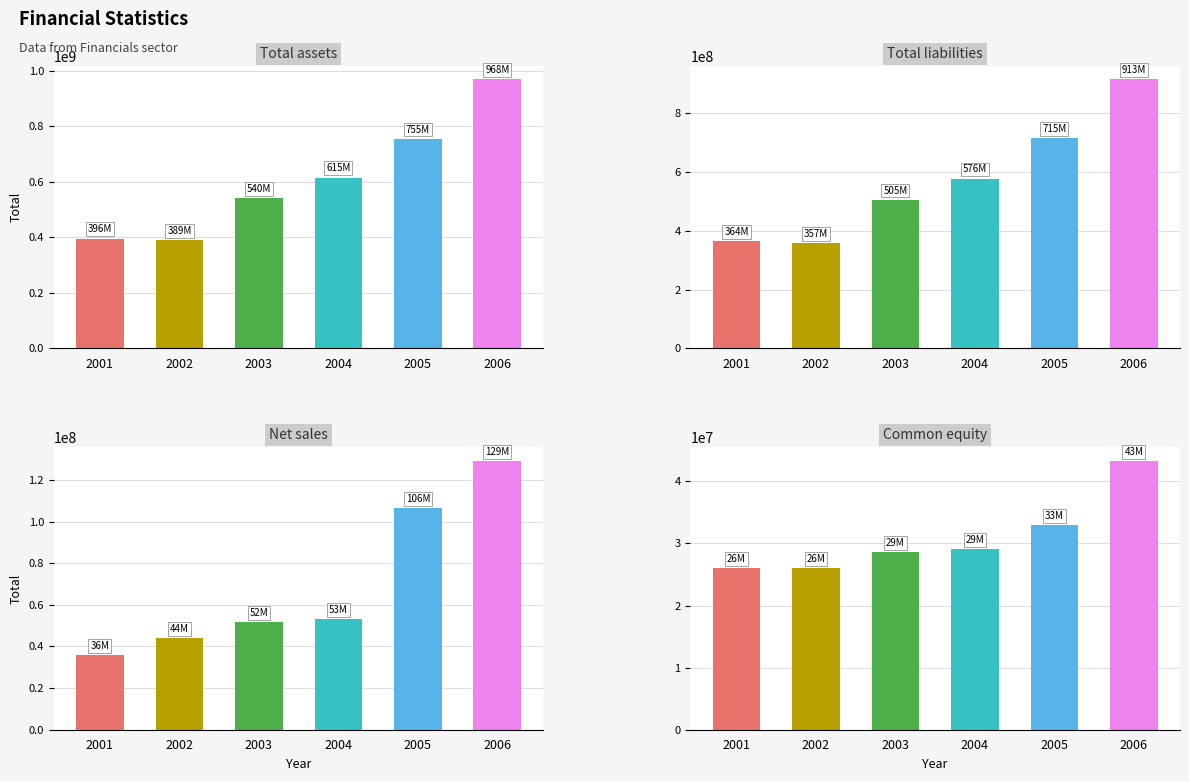

How many bars are there in total?

24